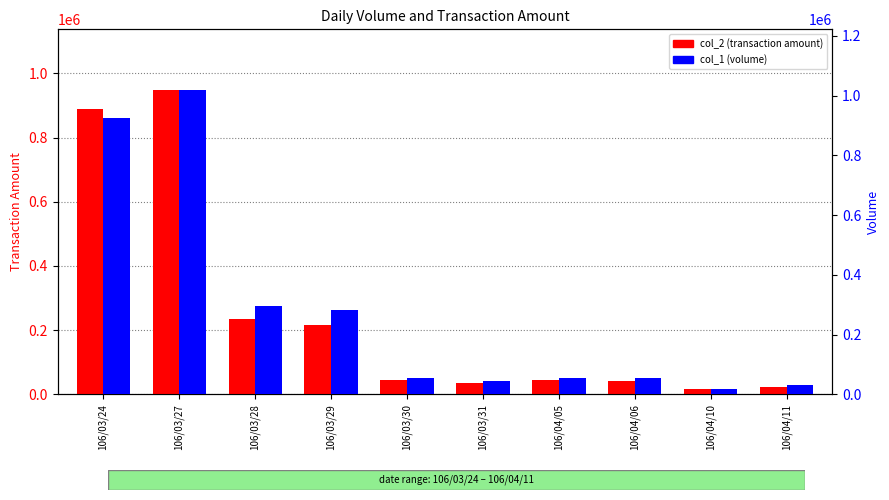

Is it true that col_2 (transaction amount) equals 215290 at 106/03/29?

True